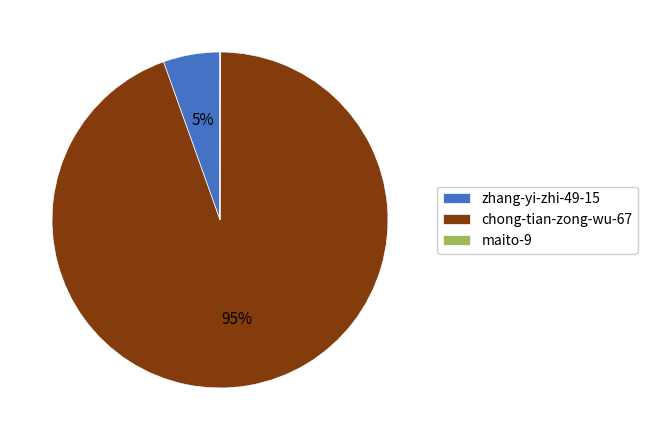

The zhang-yi-zhi-49-15 slice represents 11% of the pie. True or false?

False